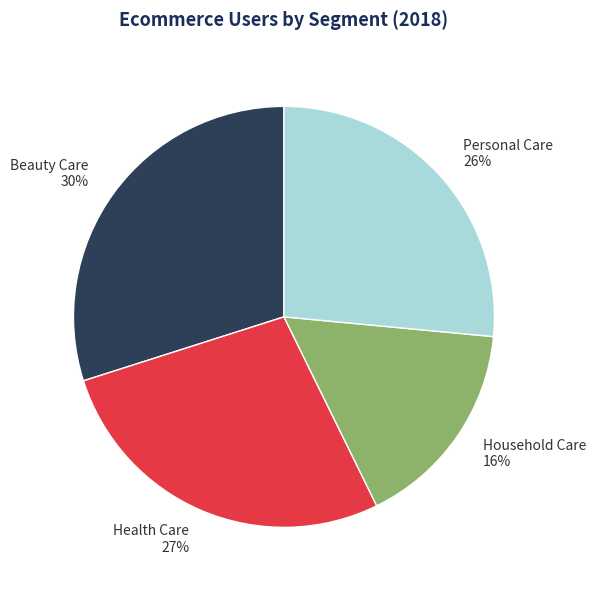

Which has a higher value, Personal Care 26% or Health Care 27%?

Health Care 27%